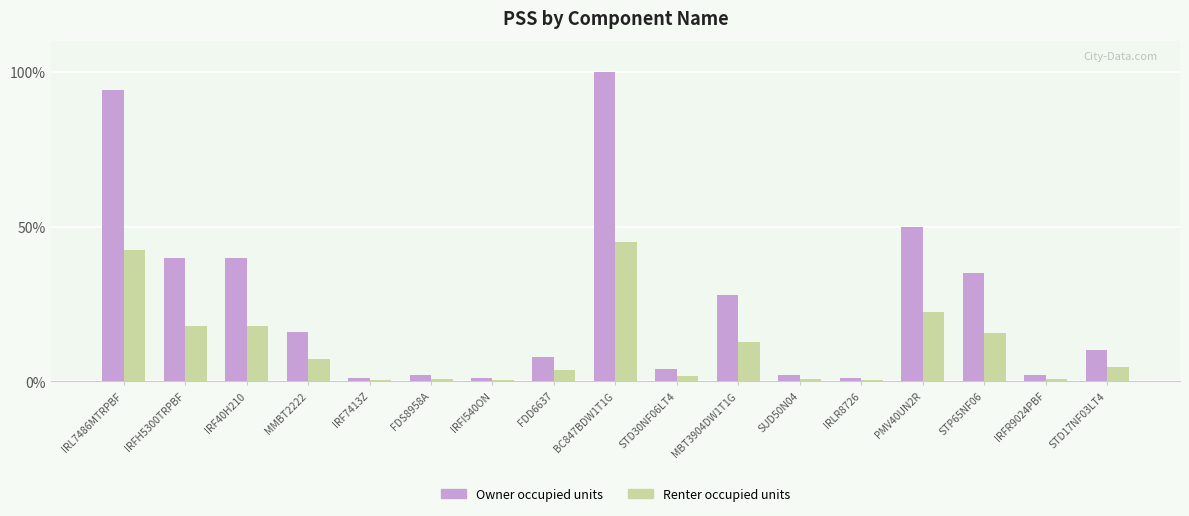

At how many categories does at least one series exceed 83?

2